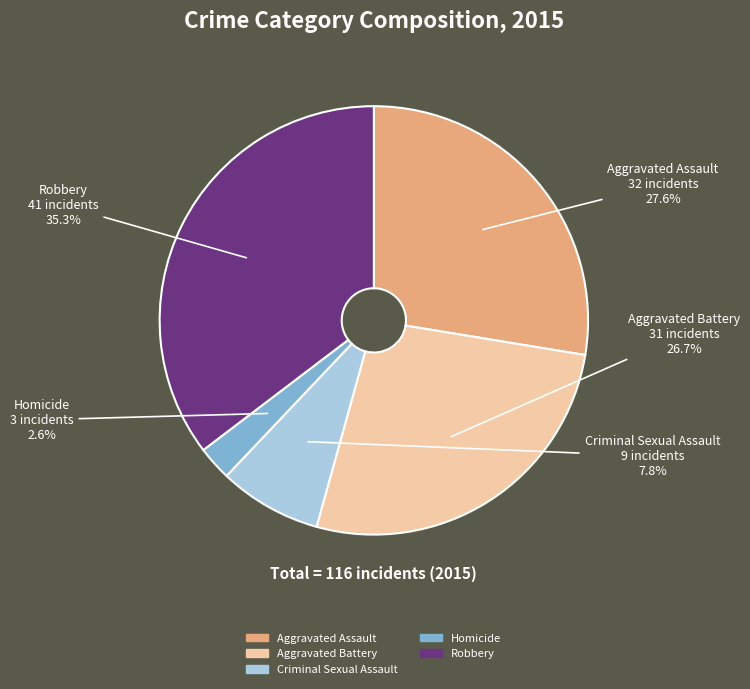

Is there a majority slice in this chart?

No